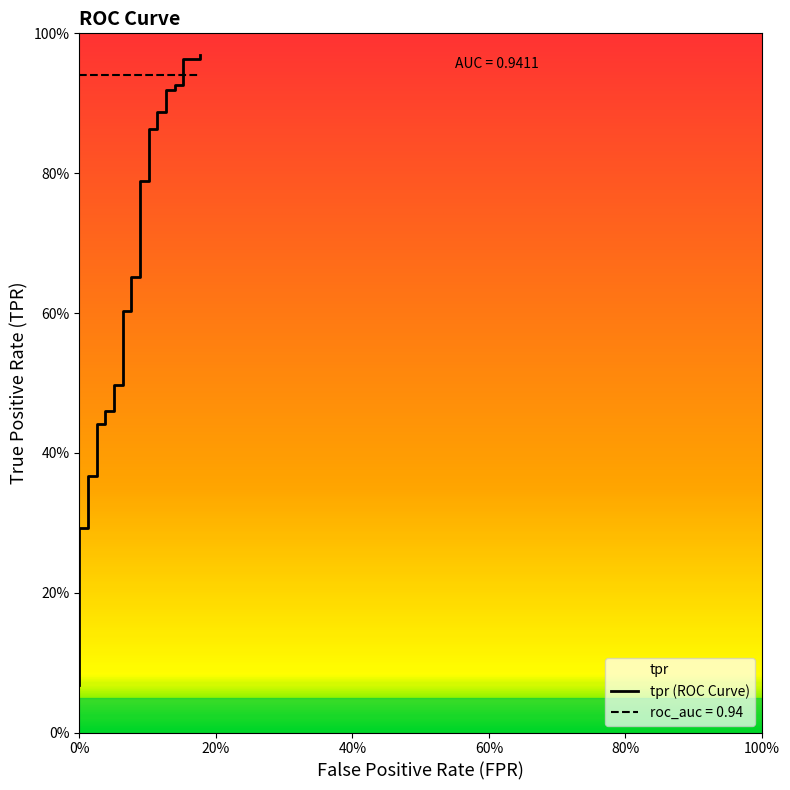

Reading left to right, list all the values displayed in this chart.

0.1	0.1	0.1	0.1	0.1	0.1	0.2	0.2	0.2	0.3	0.3	0.3	0.3	0.3	0.3	0.4	0.4	0.4	0.4	0.5	0.5	0.5	0.5	0.6	0.6	0.7	0.7	0.8	0.8	0.9	0.9	0.9	0.9	0.9	0.9	0.9	0.9	1.0	1.0	1.0